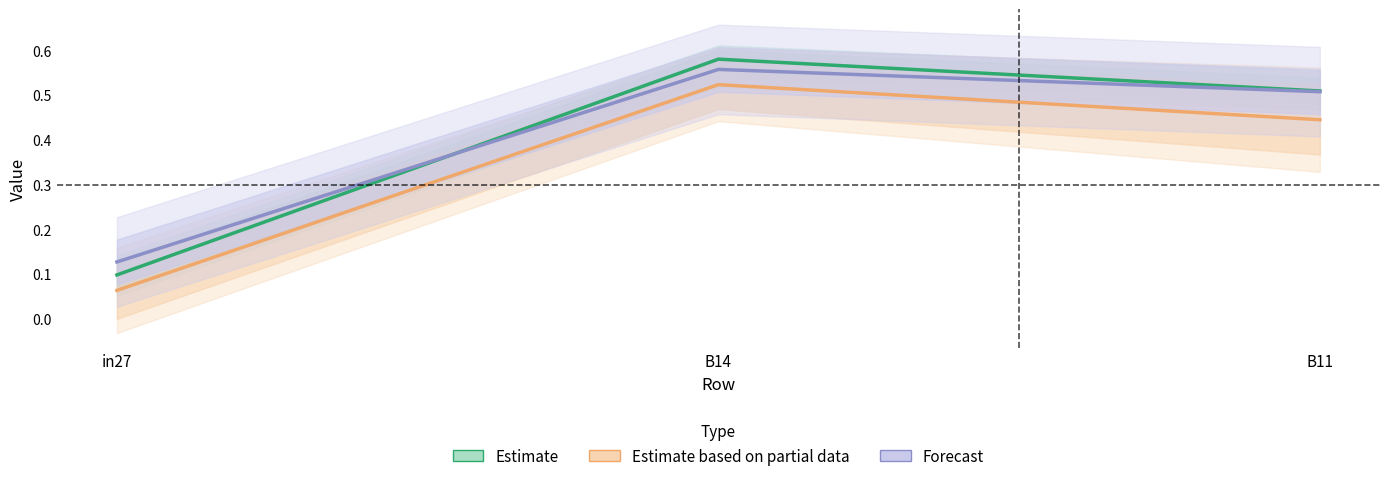

What is the difference between the highest and lowest values at B14?

0.1